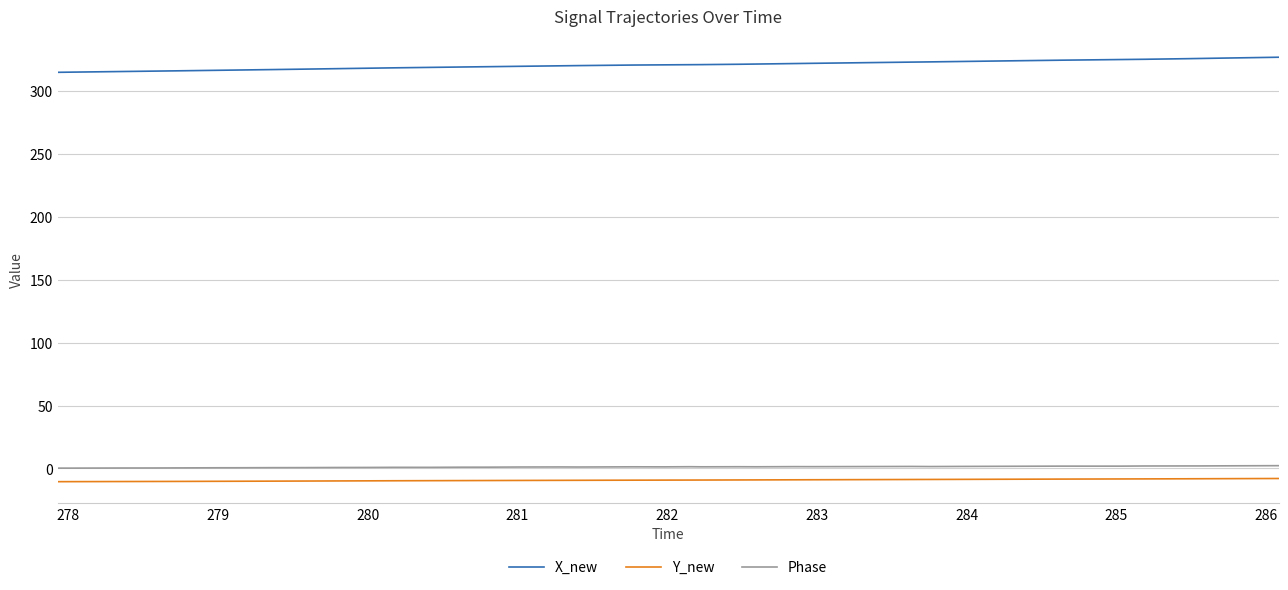

What is the smallest value displayed?

-10.5